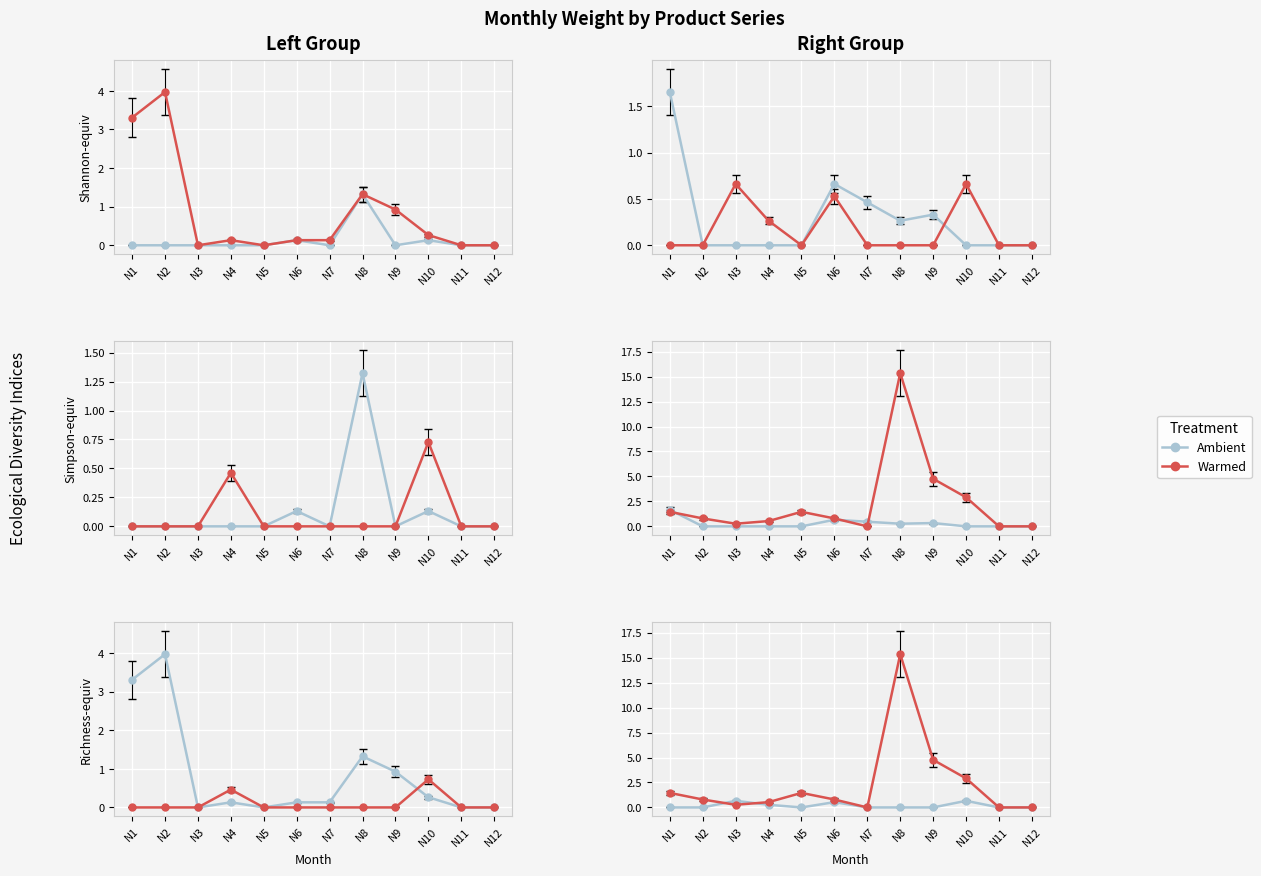

At which label does MSQ reach its peak?

N3